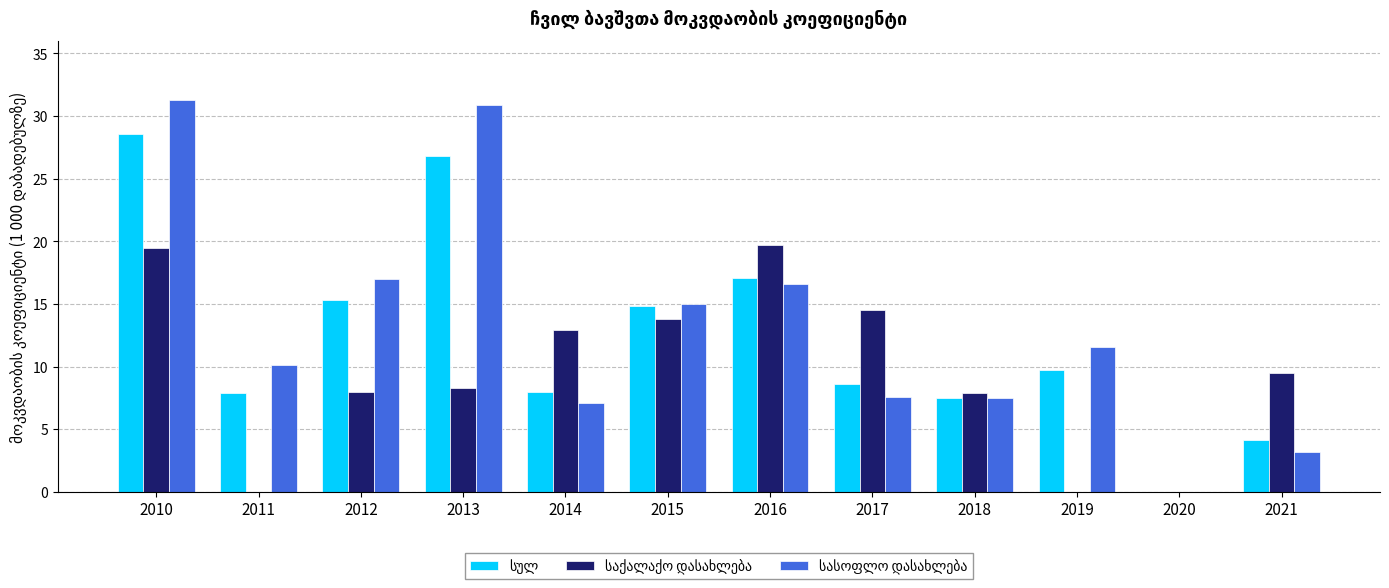

Count the number of categories in the chart.

12